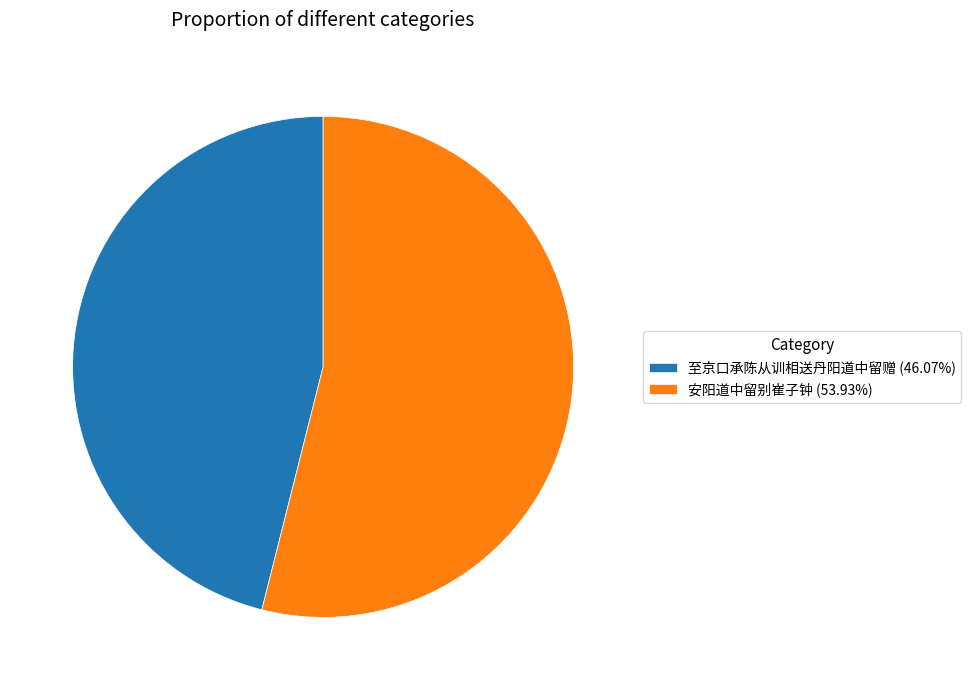

Is the sum of 安阳道中留别崔子钟 (53.93%) and 至京口承陈从训相送丹阳道中留赠 (46.07%) greater than half?

Yes